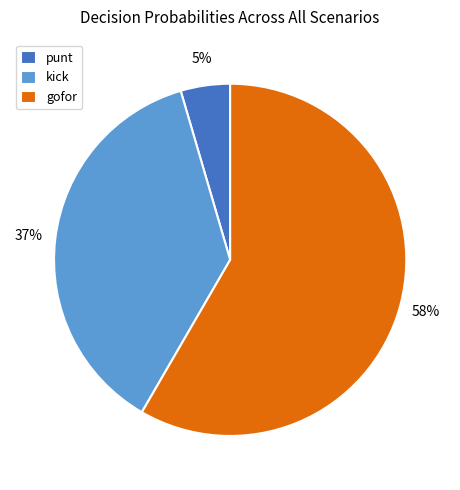

To the nearest percent, what is the difference between the kick and gofor slice percentages?

21%